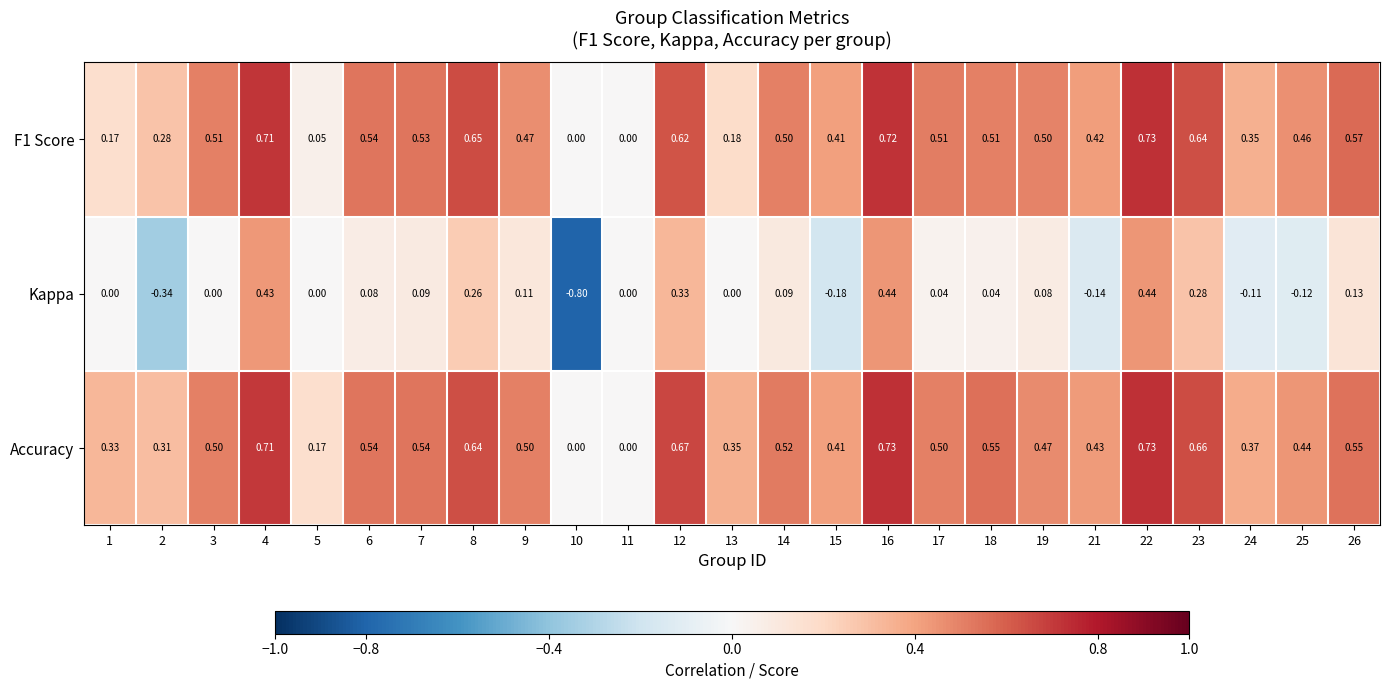

Which series has the largest total across all categories?

Accuracy